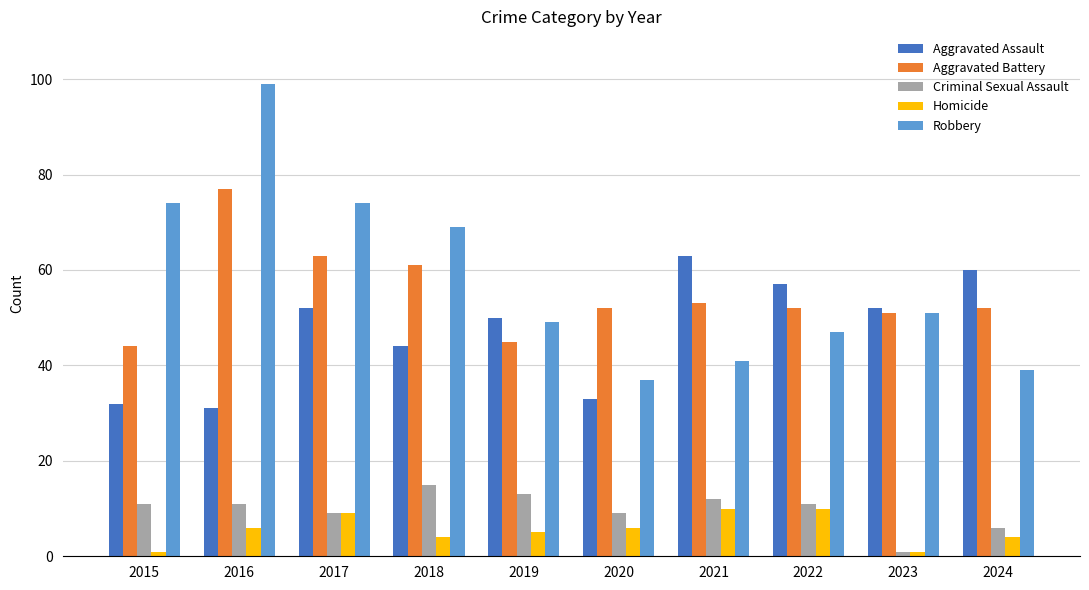

Reading left to right, list all the values displayed in this chart.

Aggravated Assault: 32	31	52	44	50	33	63	57	52	60
Aggravated Battery: 44	77	63	61	45	52	53	52	51	52
Criminal Sexual Assault: 11	11	9	15	13	9	12	11	1	6
Homicide: 1	6	9	4	5	6	10	10	1	4
Robbery: 74	99	74	69	49	37	41	47	51	39